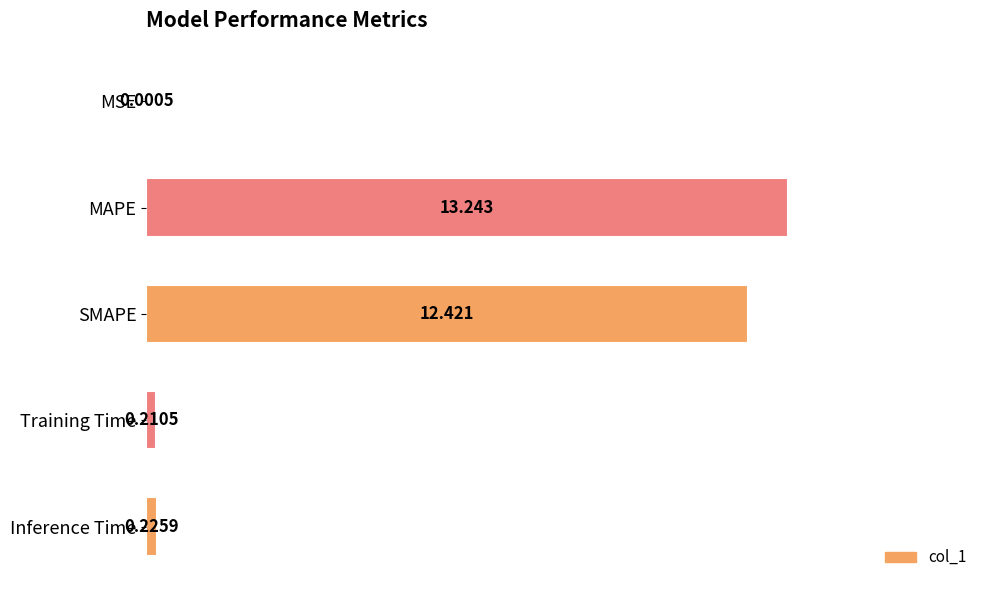

Which has a higher value, Training Time or MSE?

Training Time